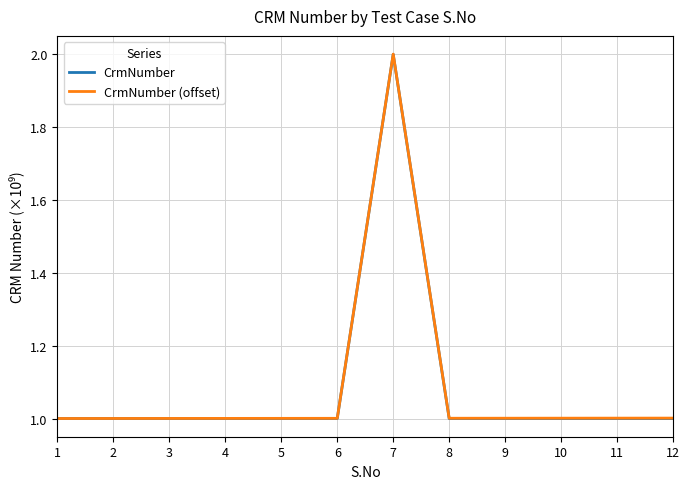

What is the difference between the maximum and minimum values in the CrmNumber (offset) series?

1.0